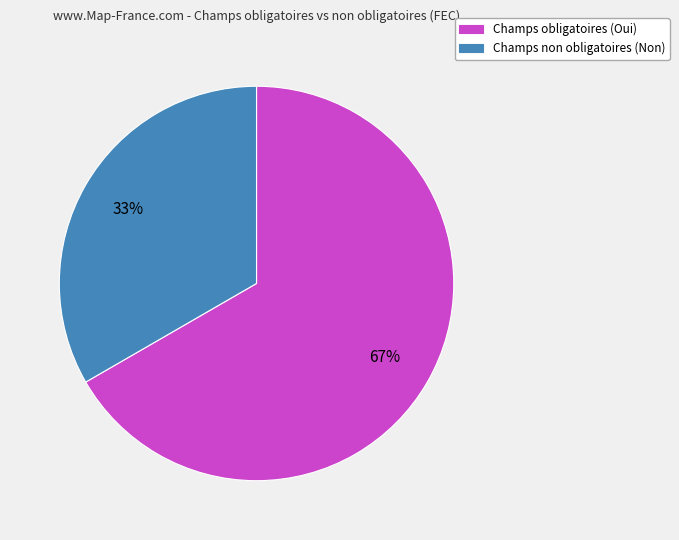

Approximately how many times larger is the value at Champs non obligatoires (Non) compared to Champs obligatoires (Oui)?

0.5